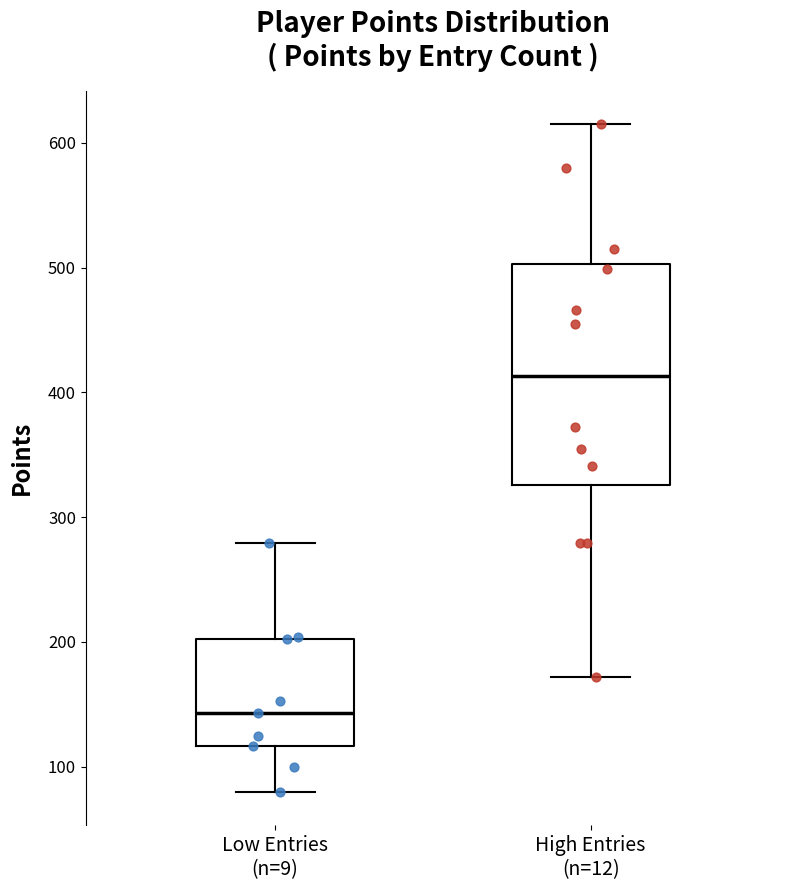

Comparing the boxes themselves (not the whiskers), which one is the tallest?

High Entries (n=12)